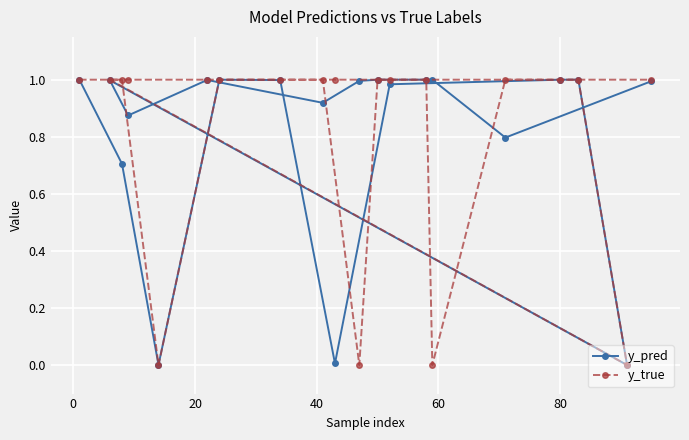

True or false: y_pred and y_true cross at least once.

True